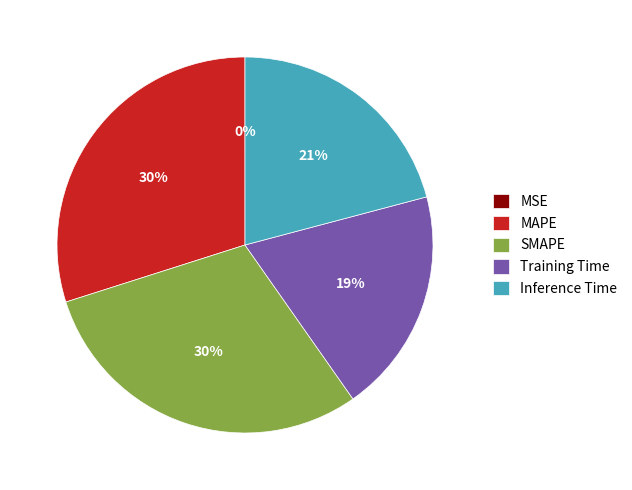

To the nearest percent, what percentage of the pie is SMAPE?

30%